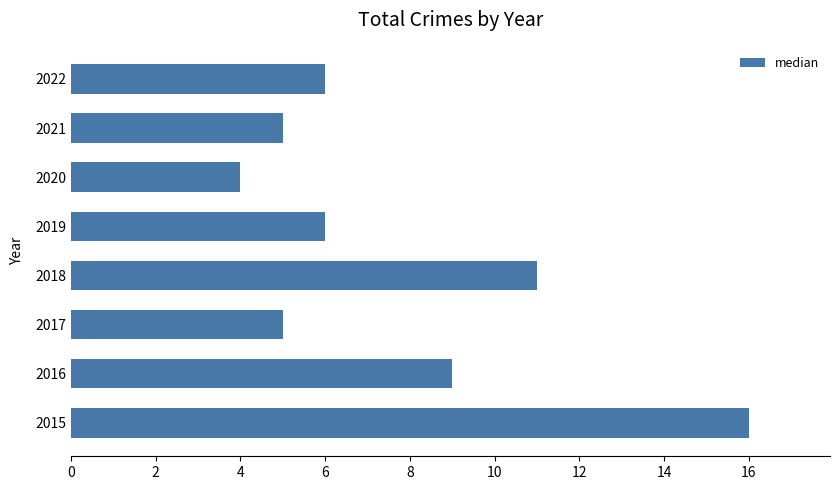

How many bars are there in total?

8